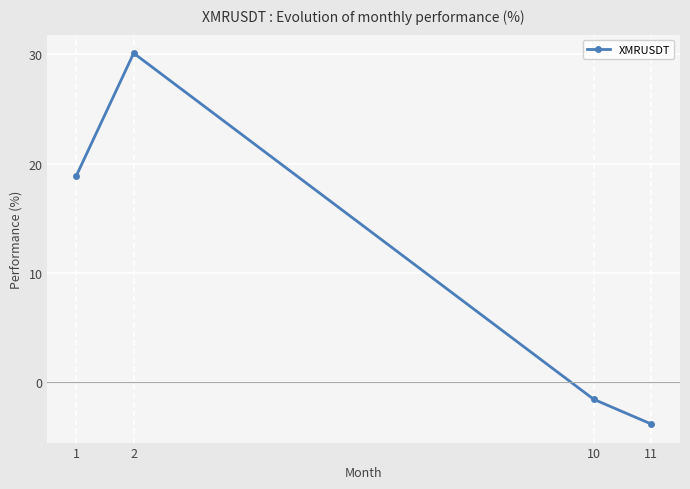

What is the difference between the second highest and minimum values?

22.7